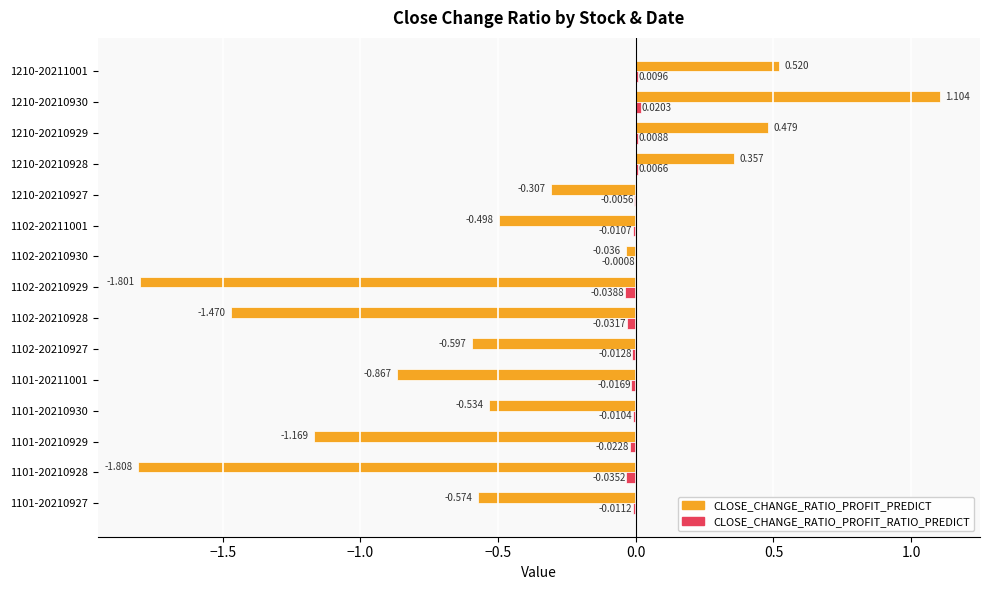

Is the value of CLOSE_CHANGE_RATIO_PROFIT_RATIO_PREDICT at 1102-20210927 greater than the value of CLOSE_CHANGE_RATIO_PROFIT_PREDICT at 1102-20211001?

Yes